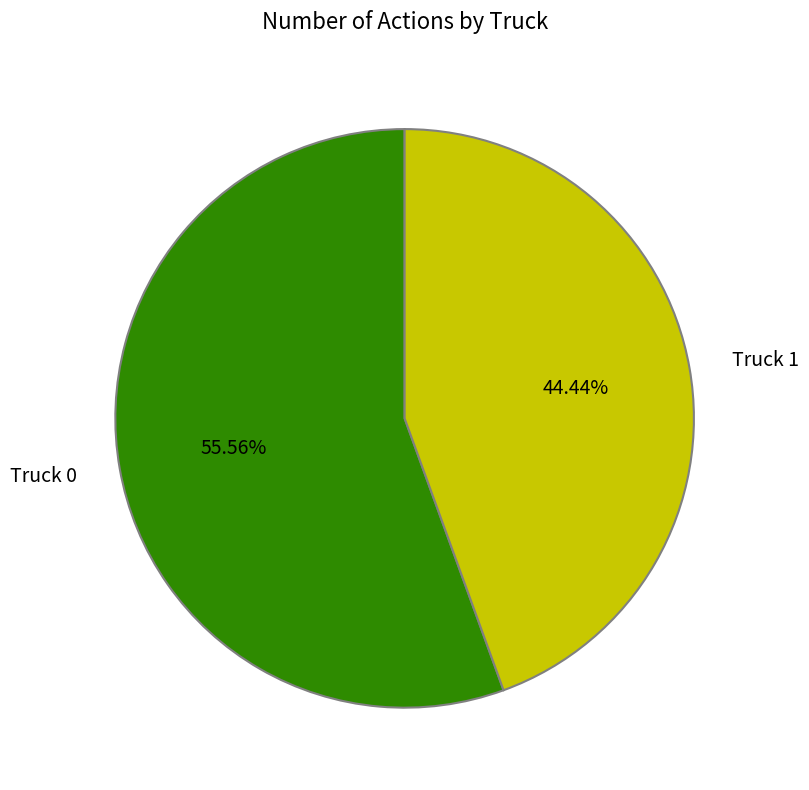

How much of the chart is everything except Truck 1?

55.6%